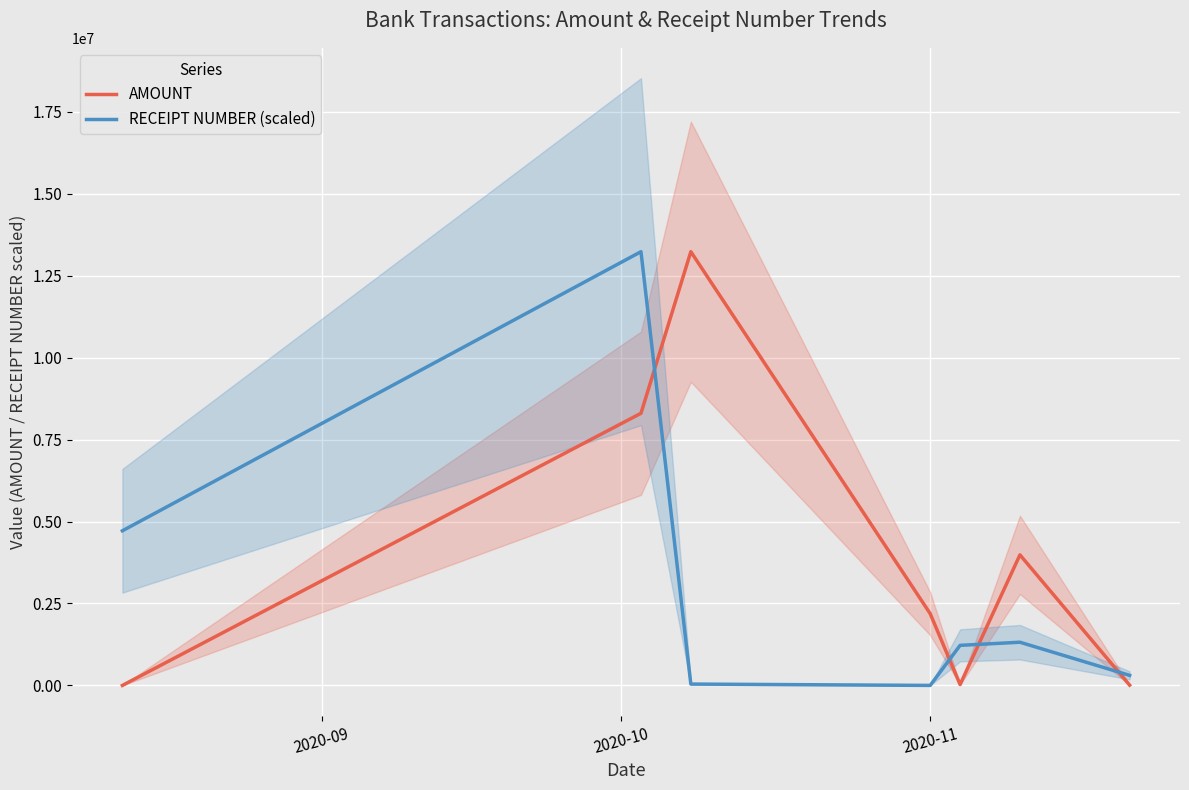

True or false: AMOUNT and RECEIPT NUMBER (scaled) cross at least once.

True